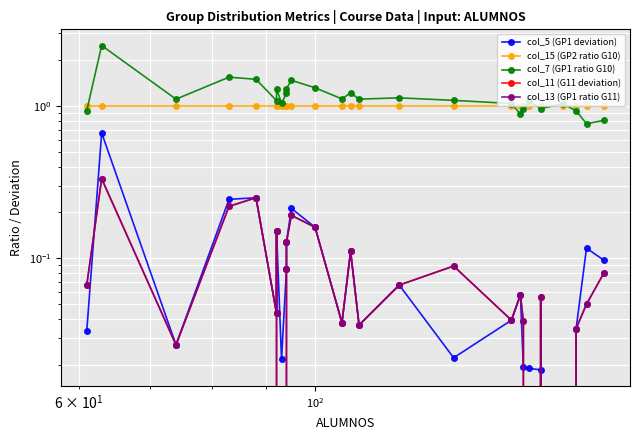

At how many categories does at least one series exceed 1?

19